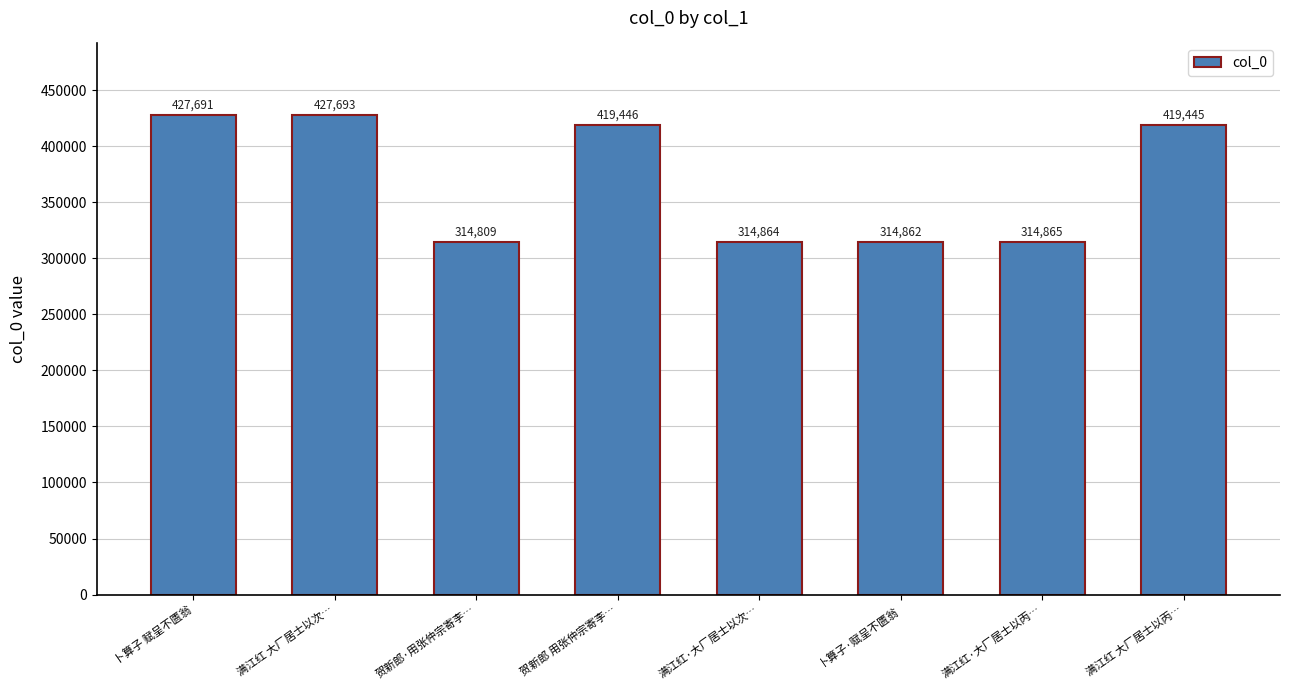

Reading left to right, transcribe all the data shown in this chart.

427691	427693	314809	419446	314864	314862	314865	419445